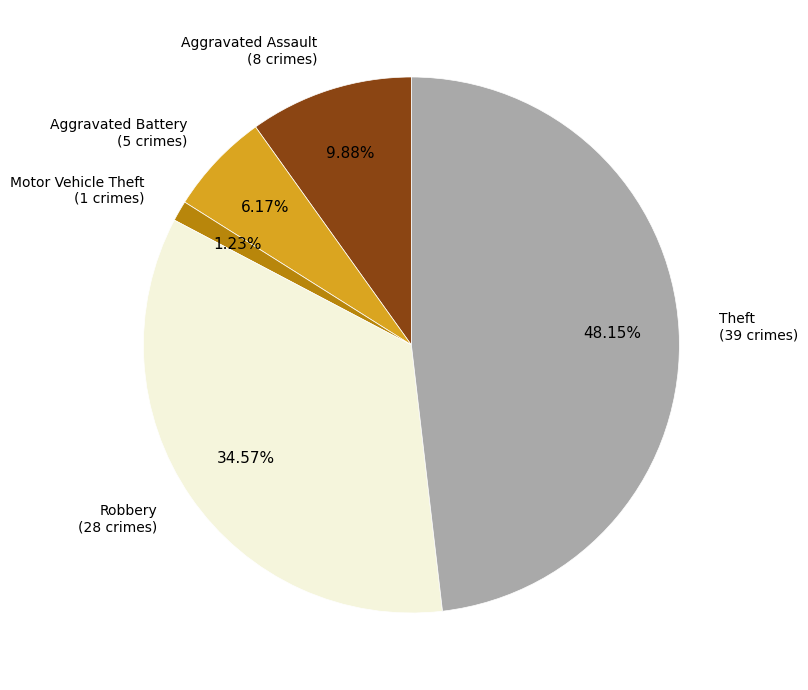

Is there any slice that represents more than half of the pie?

No